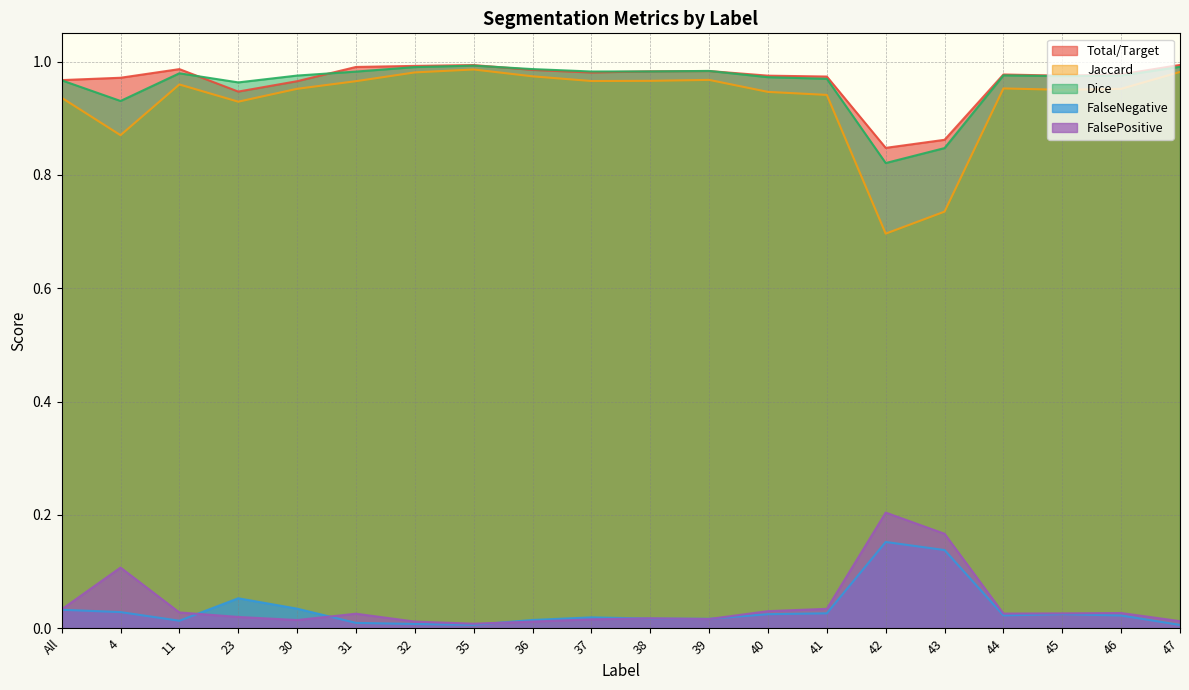

True or false: FalsePositive has more than 0 interior local peaks.

True